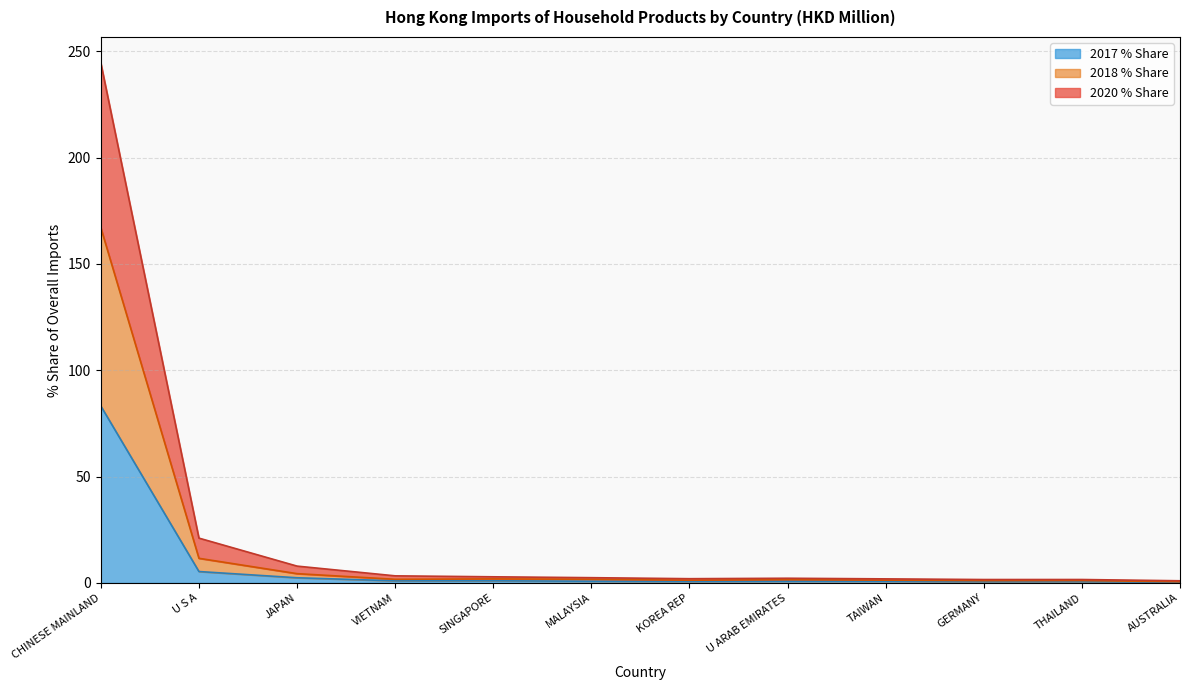

True or false: 201812 has more than 1 interior local peaks.

True